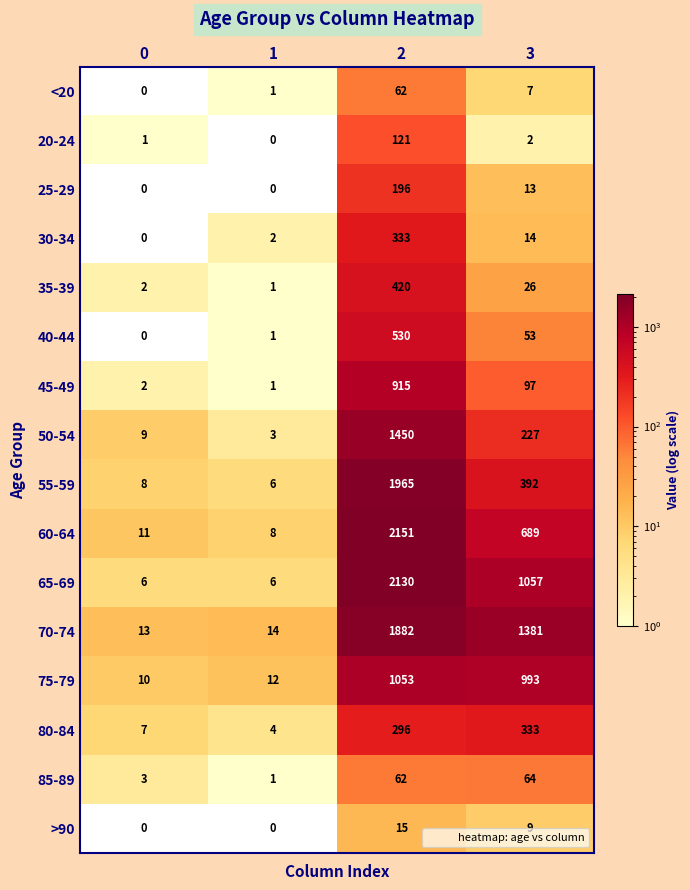

Where is 60-64 nearest to the value 1079?

3